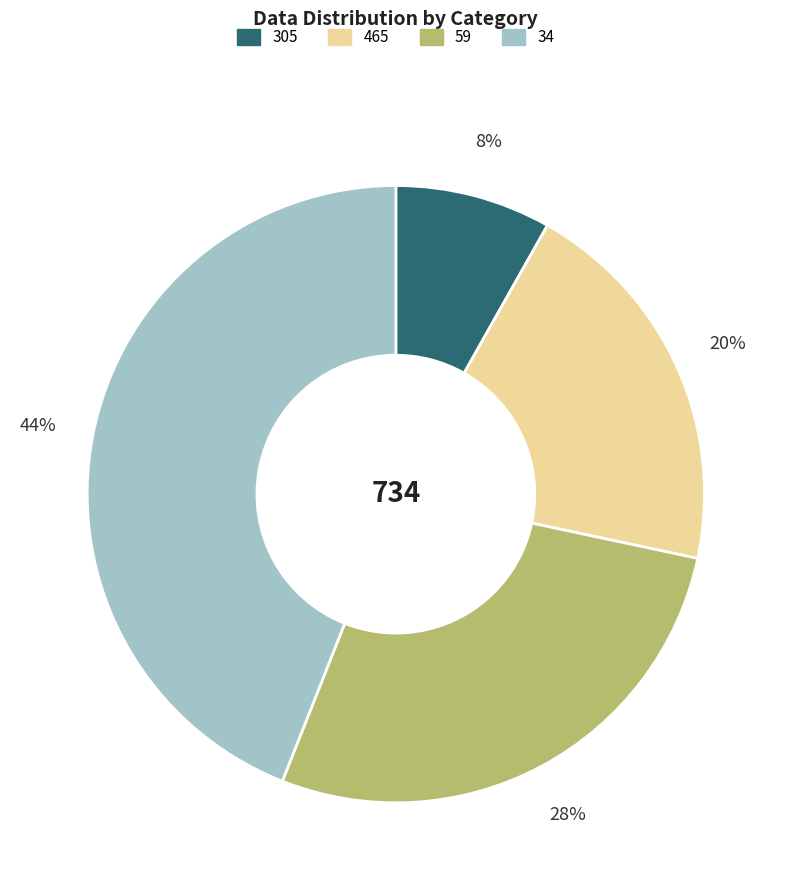

Is the sum of 465 and 34 greater than half?

Yes